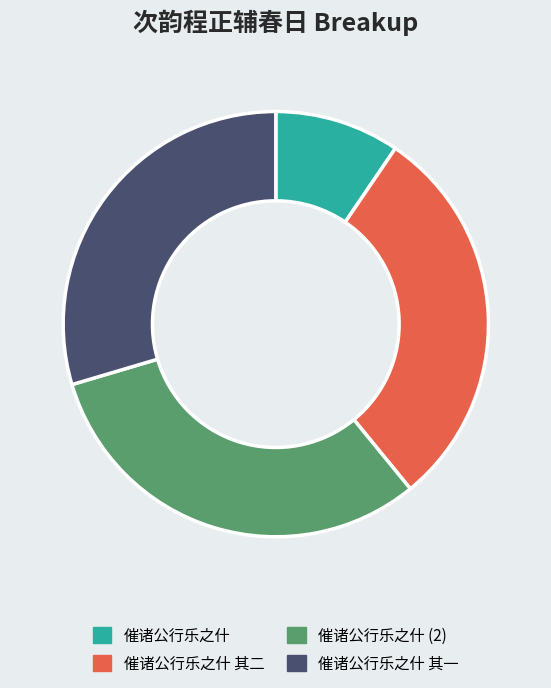

Between 催诸公行乐之什 (2) and 催诸公行乐之什 其一, which is larger?

催诸公行乐之什 (2)